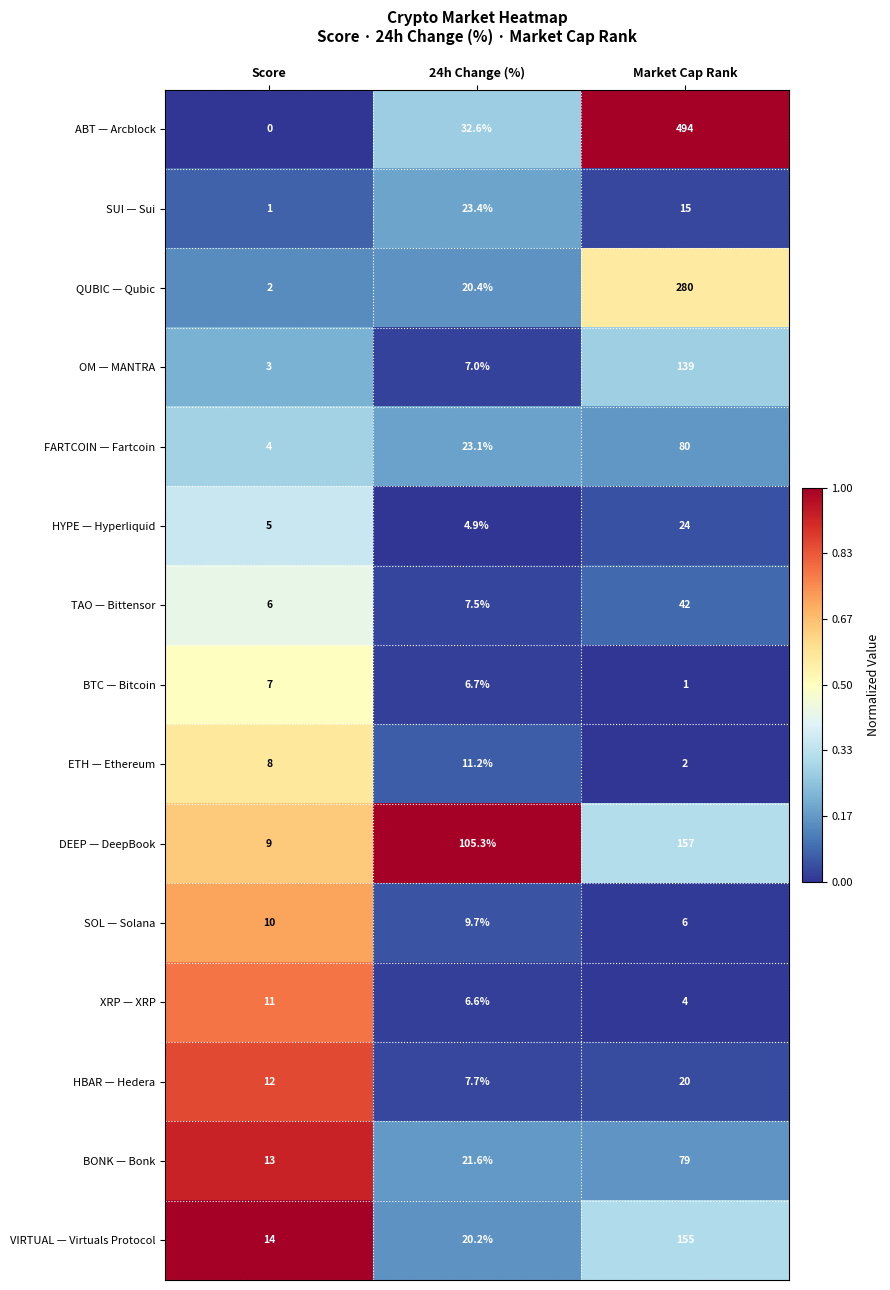

At which label does BONK — Bonk first exceed 21?

24h Change (%)